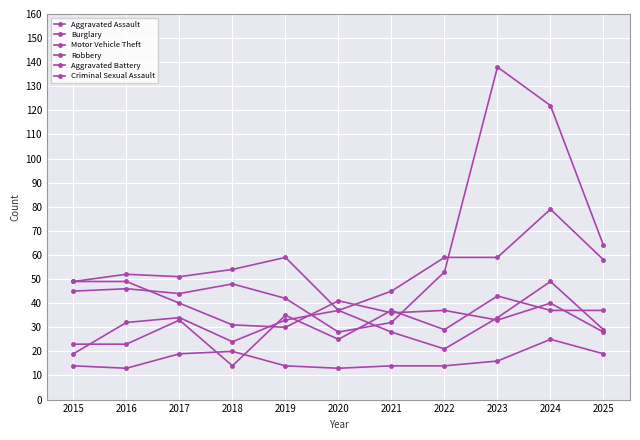

In Criminal Sexual Assault, how many points are higher than both neighbors (excluding endpoints)?

2